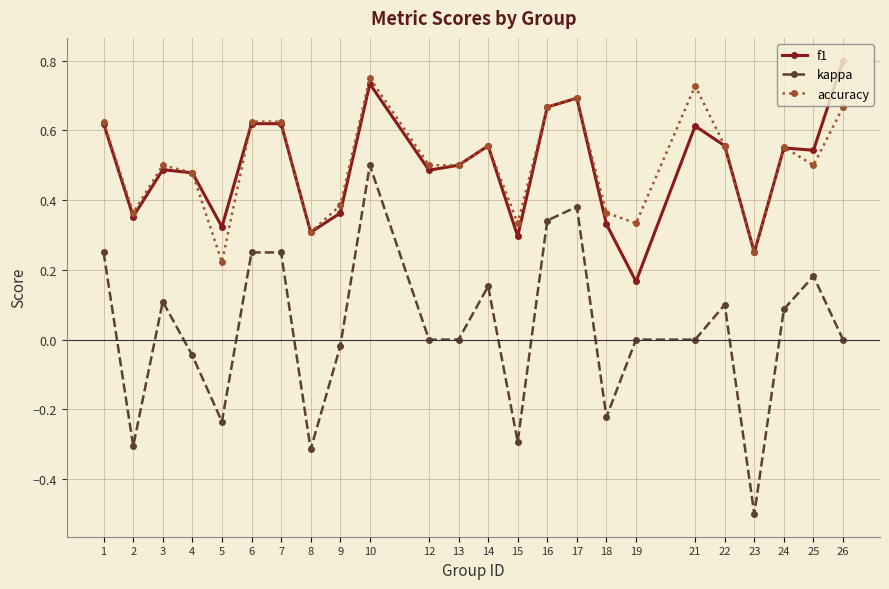

Which series has the widest spread of values?

kappa